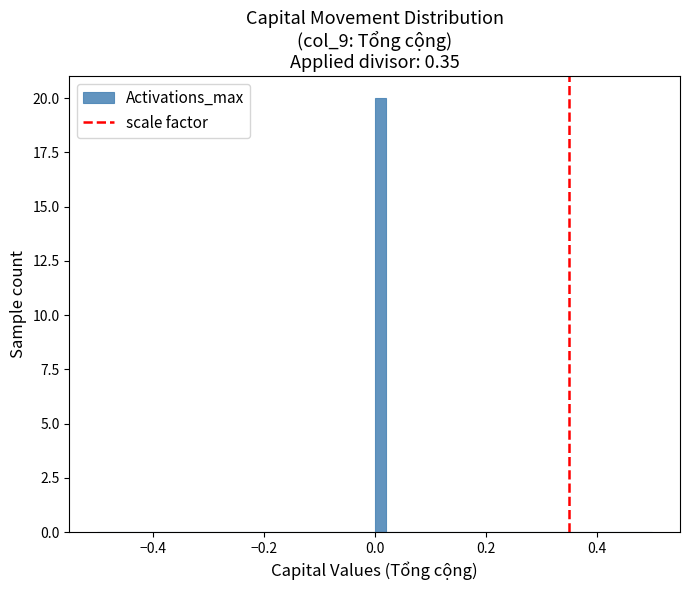

Around what value on the x-axis is the tallest bar? Give the approximate position of its centre, as read against the axis.

0.02